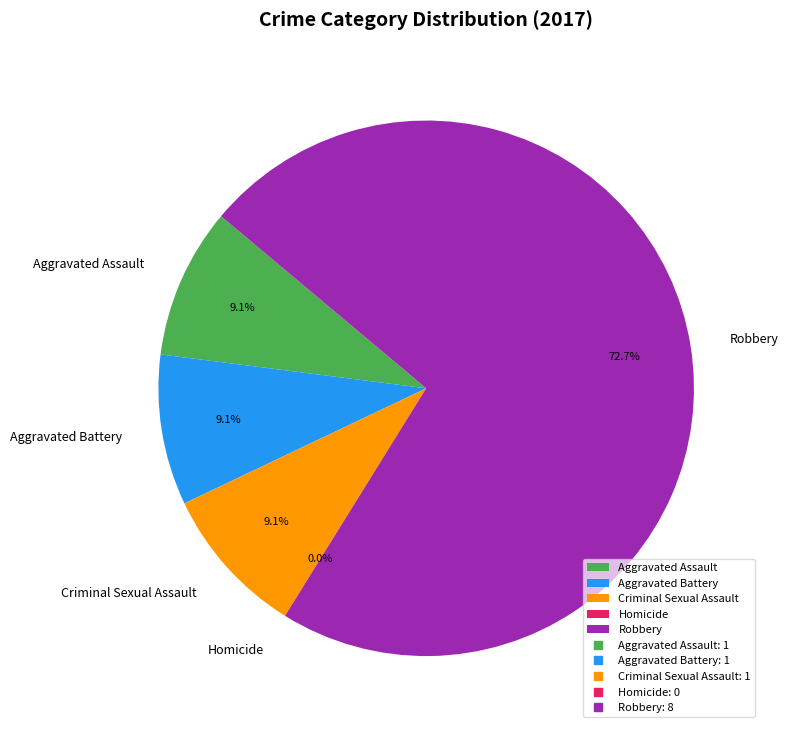

To the nearest percent, what percentage of the pie is Aggravated Battery?

9%